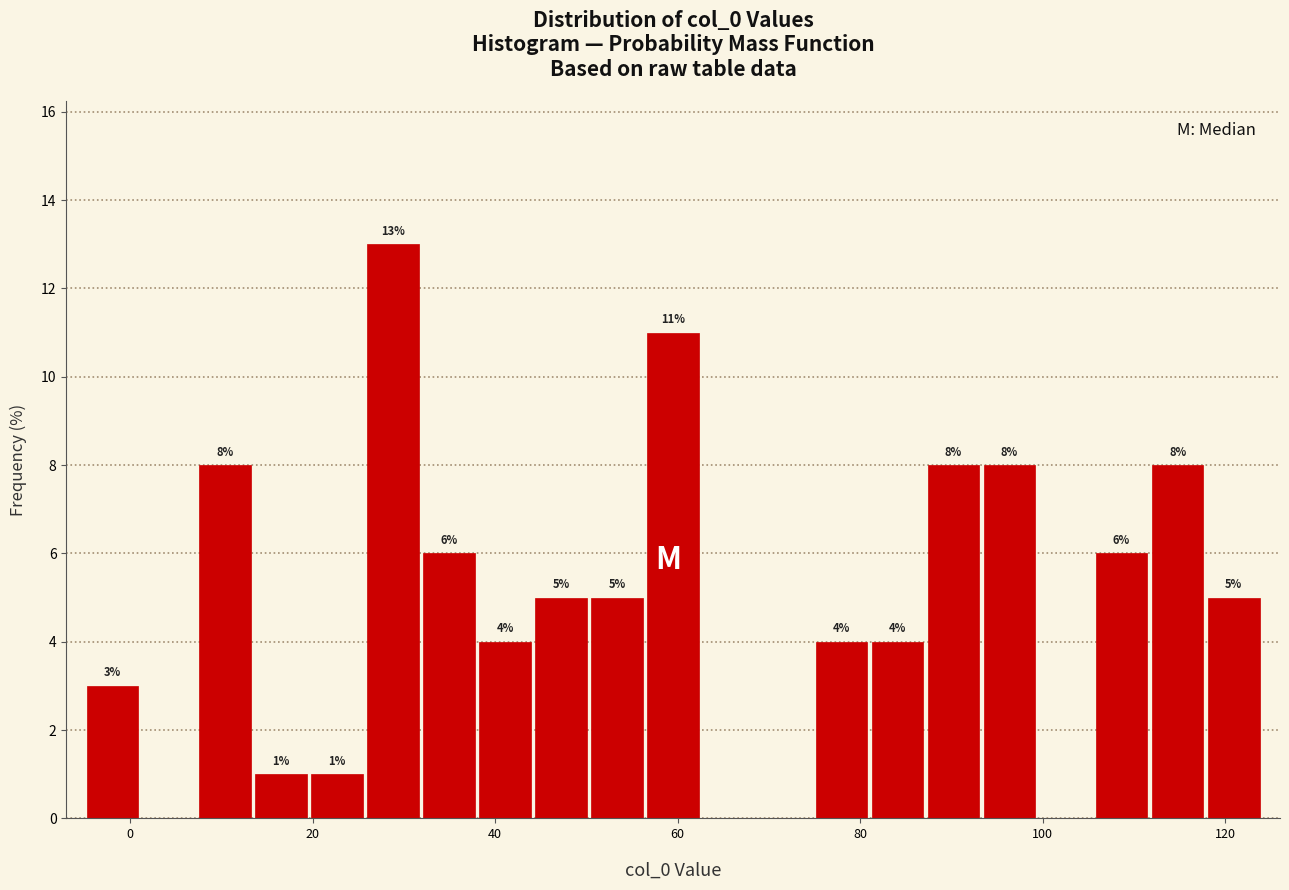

Around what value on the x-axis is the tallest bar? Give the approximate position of its centre, as read against the axis.

28